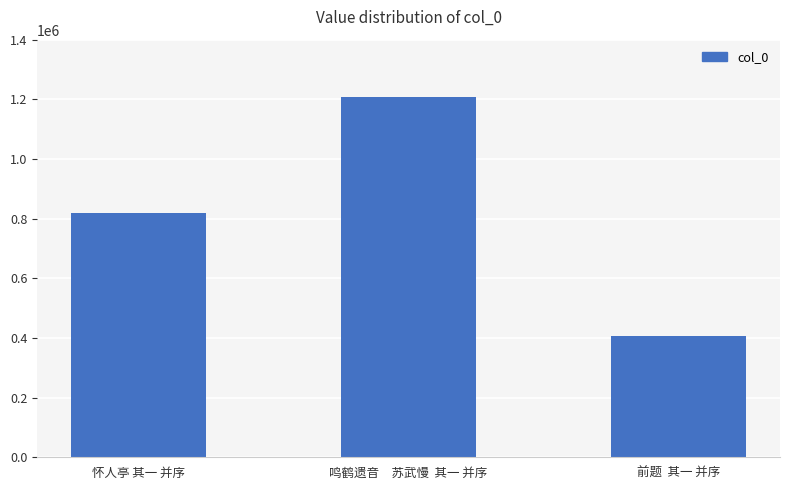

What is the difference between the values at 鸣鹤遗音　苏武慢  其一 并序 and 前题  其一 并序?

798617